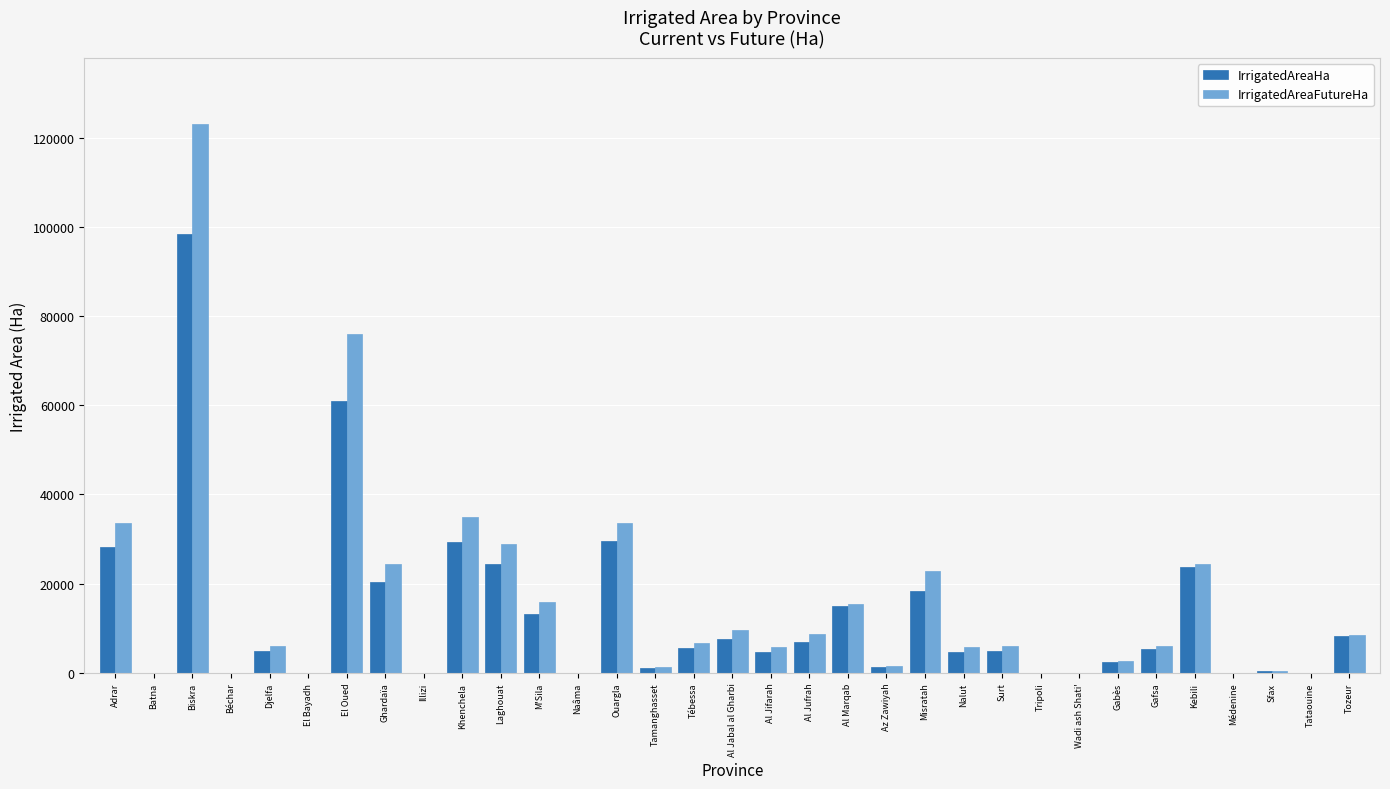

What is the sum of all IrrigatedAreaFutureHa values?

501936